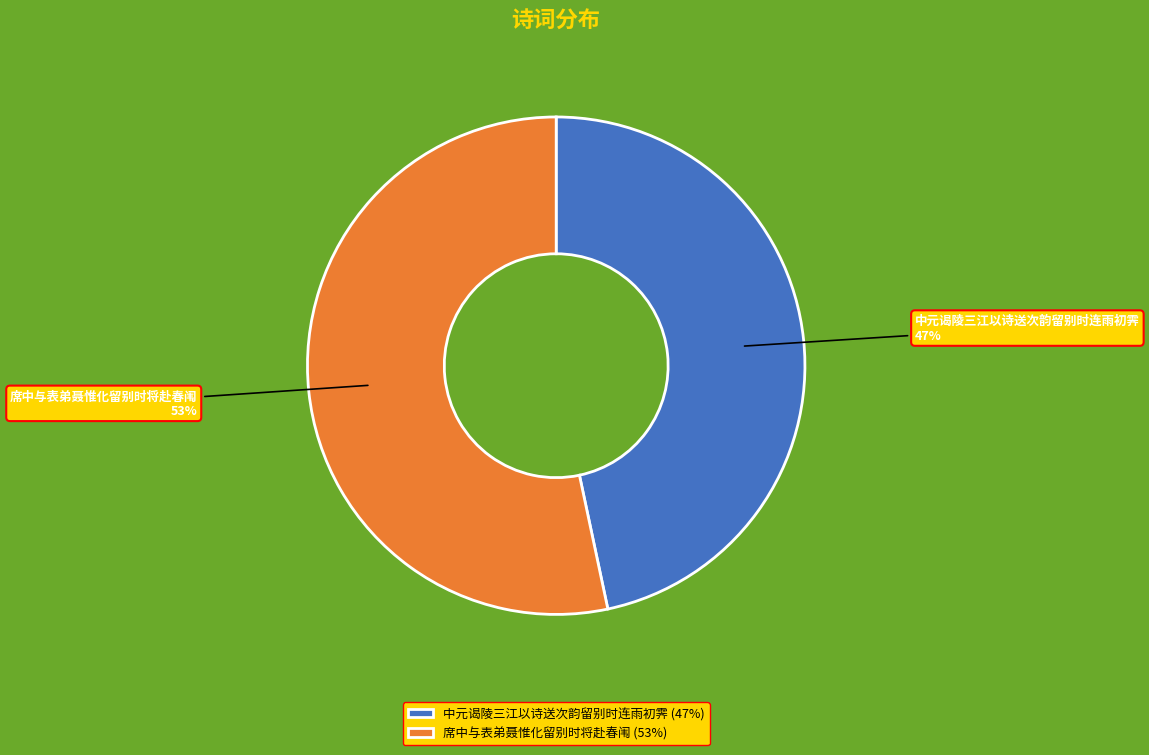

Does 中元谒陵三江以诗送次韵留别时连雨初霁 represent more than half of the total?

No